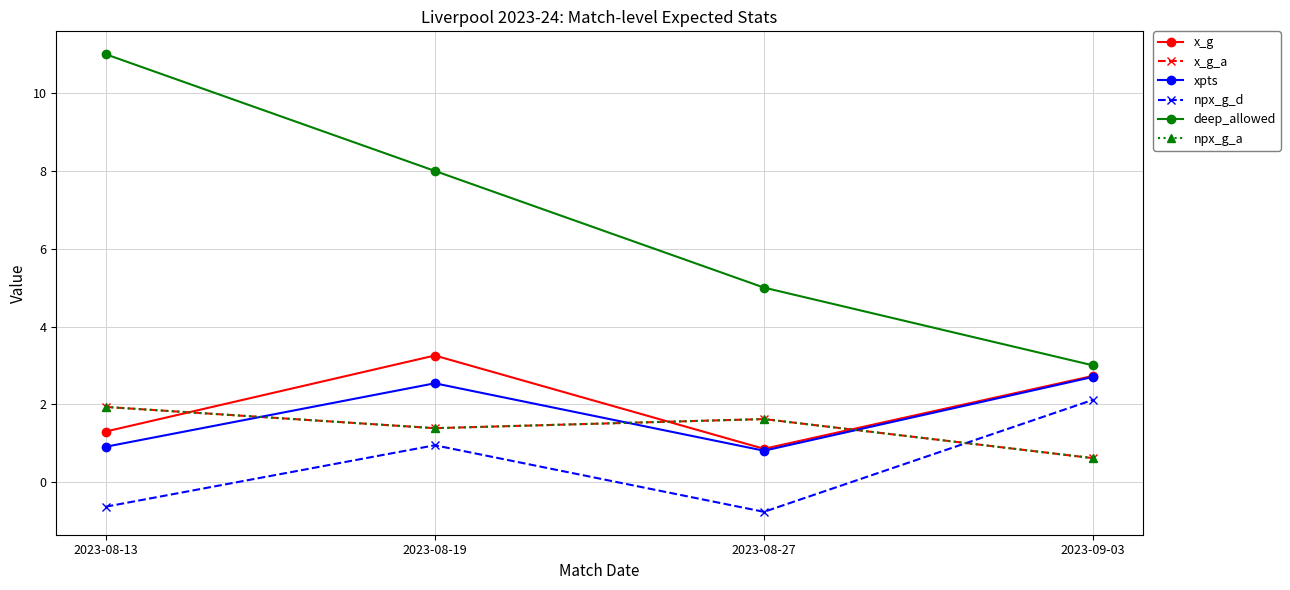

What is the sum of all deep_allowed values?

27.0